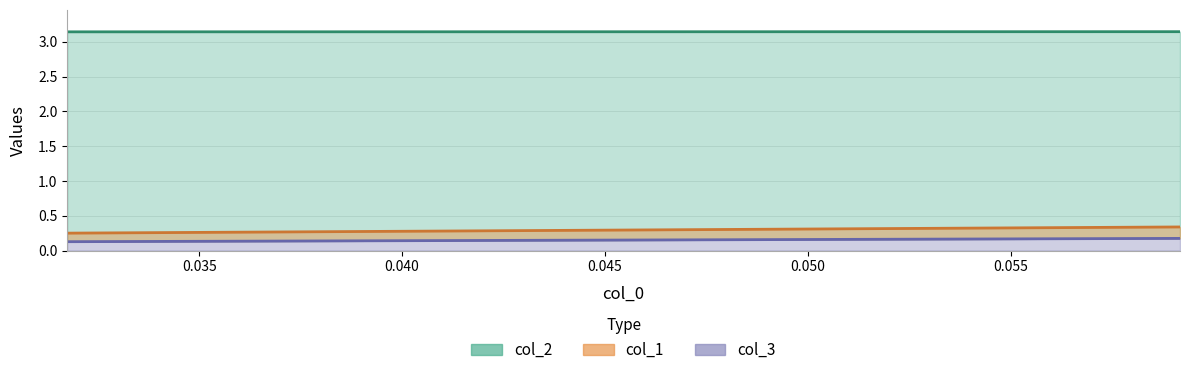

Which series changed the most between 0.03191489361702127 and 0.059171597633136064?

col_1